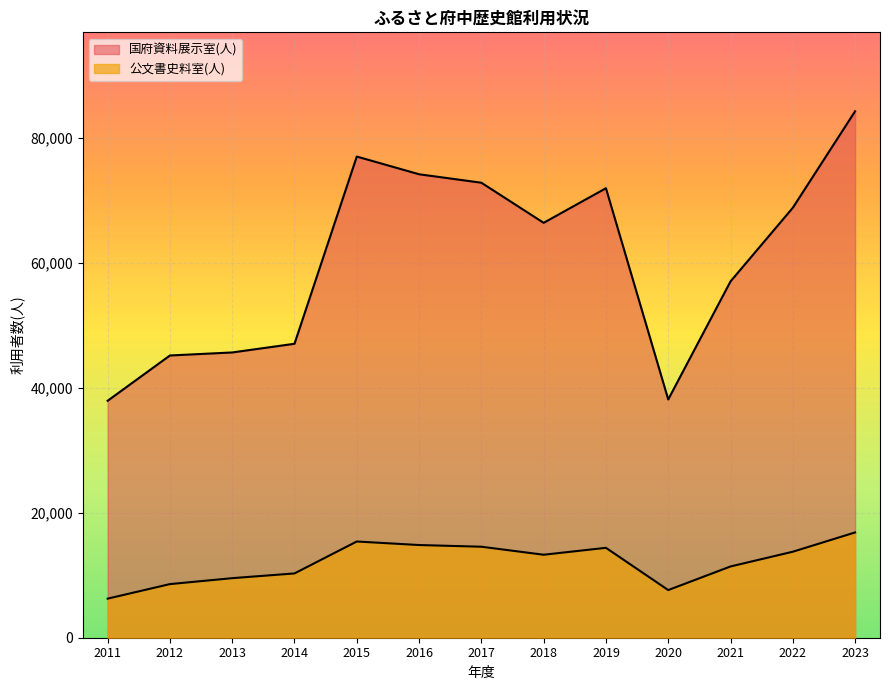

True or false: 国府資料展示室(人) has a value of 78368 at 2014.

False